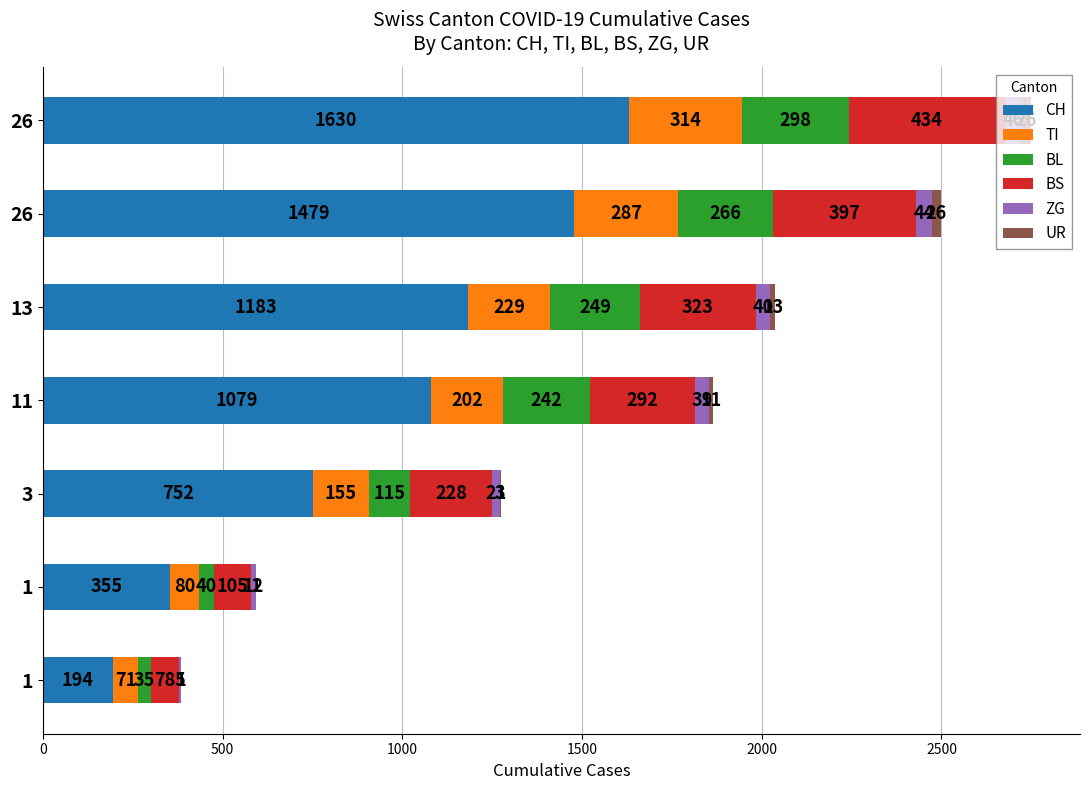

What is the difference between the second highest and minimum values in the TI series?

216